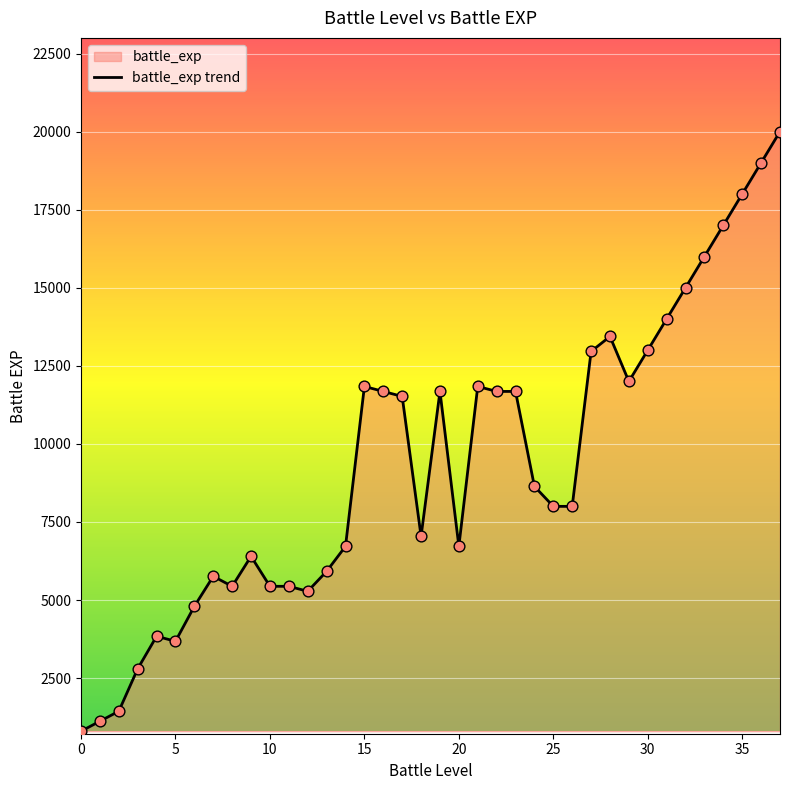

What is the change in value from 25 to 27?

+4960